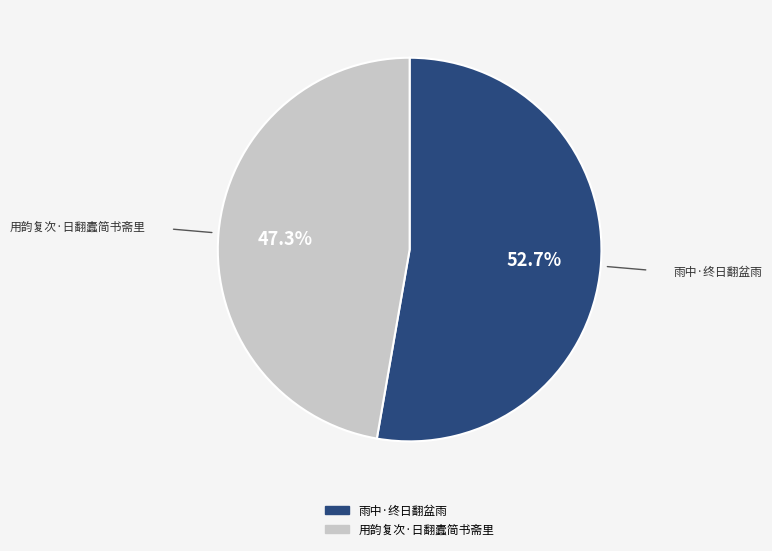

How many slices are in this pie chart?

2